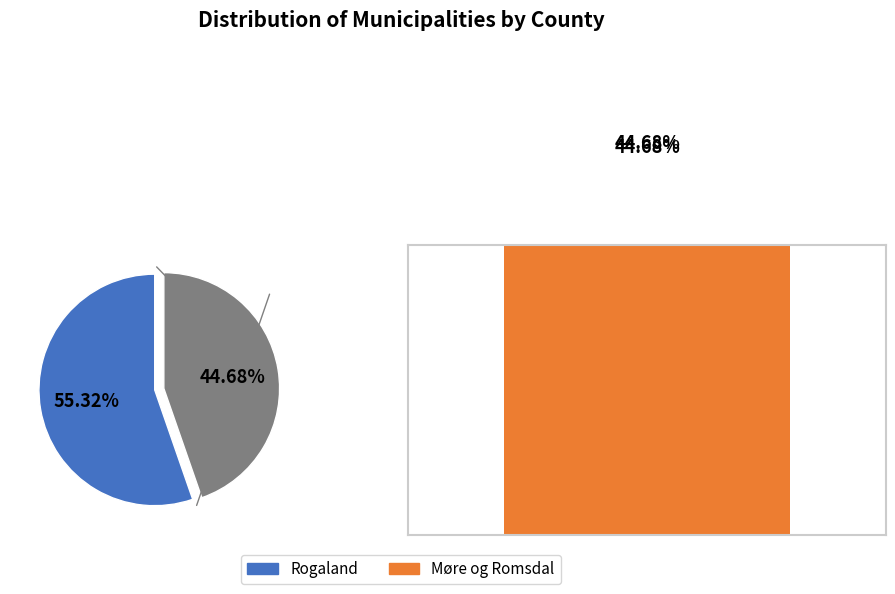

What is the largest slice in the pie chart?

Rogaland